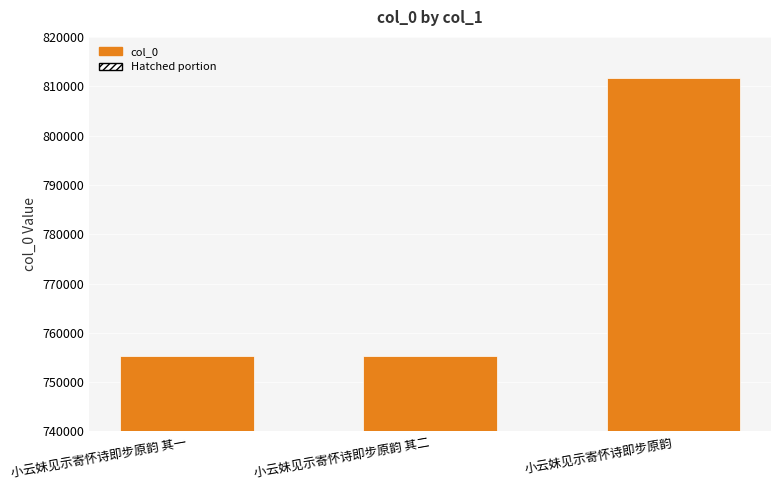

How many distinct data groups are displayed?

1